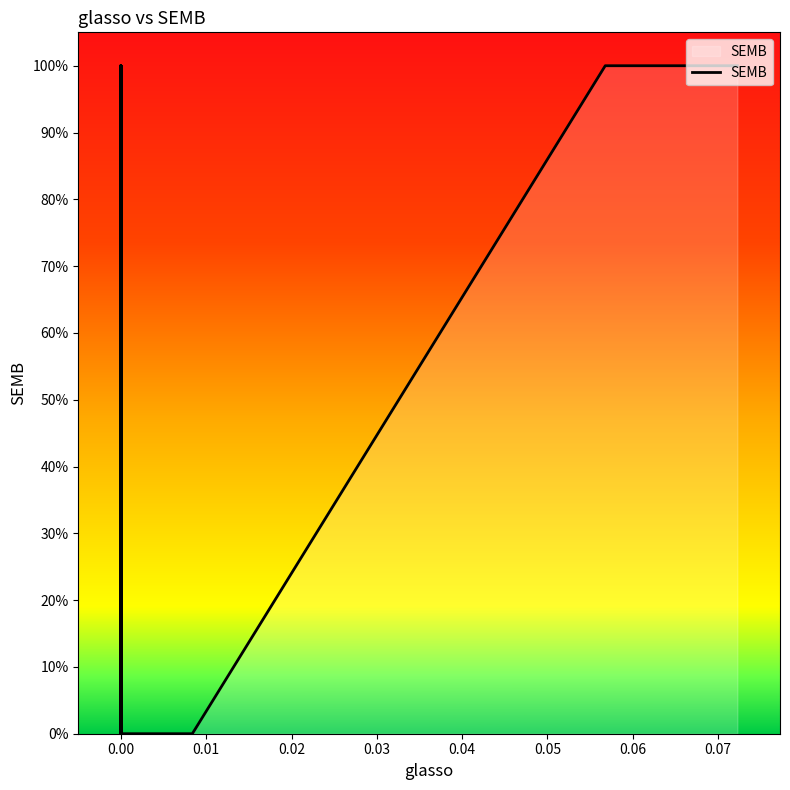

What is the label of the 3rd point from the left?

0.01